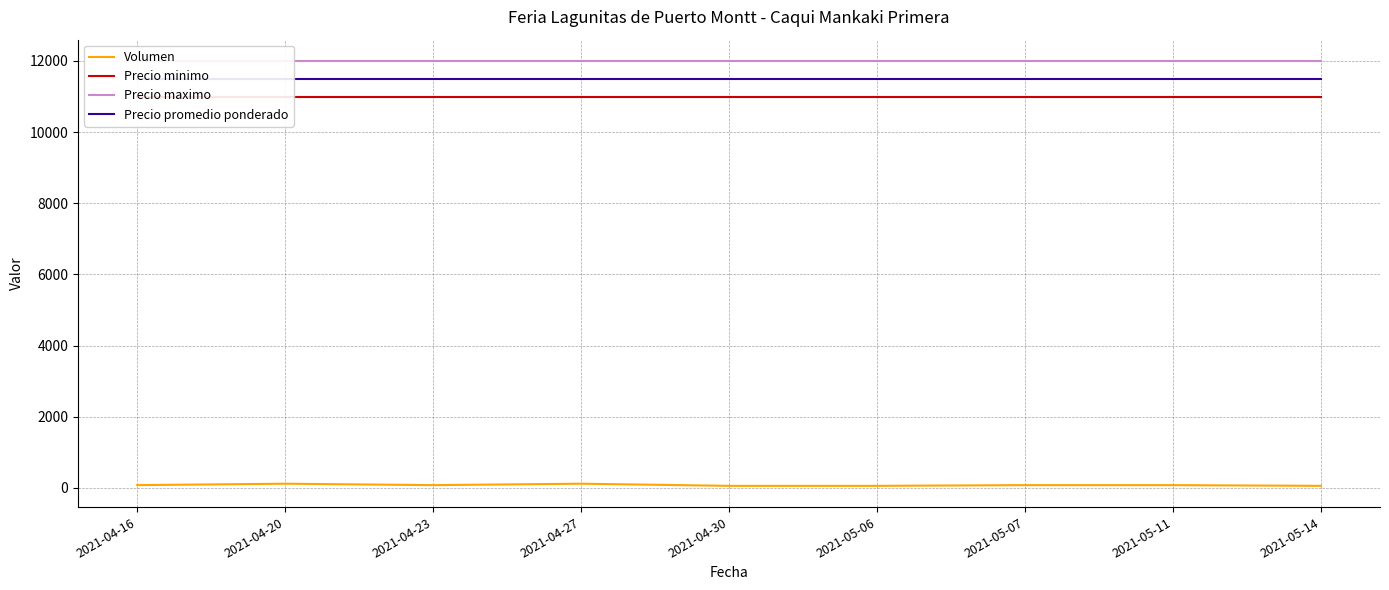

Which label corresponds to the smallest value in the chart?

2021-04-30